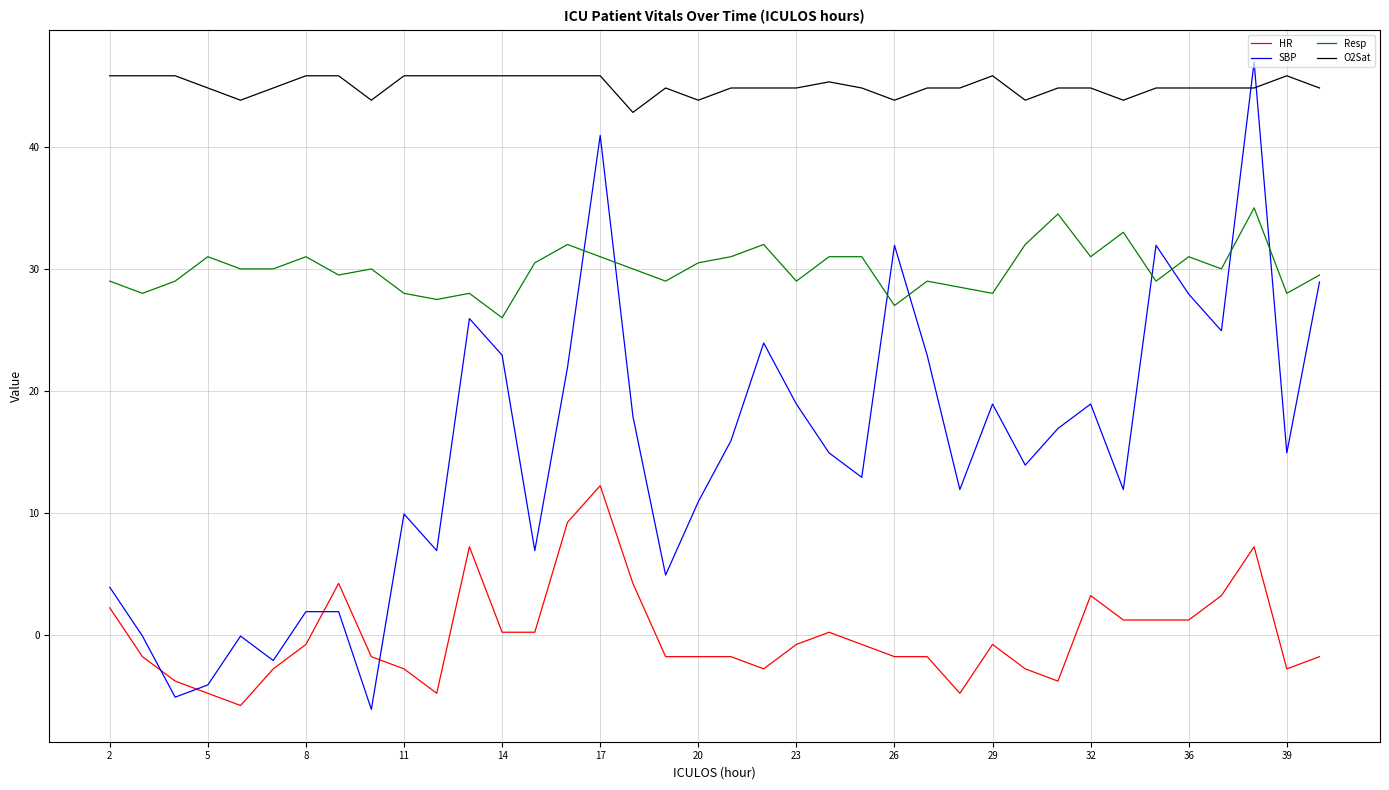

What is the greatest value displayed?

46.9